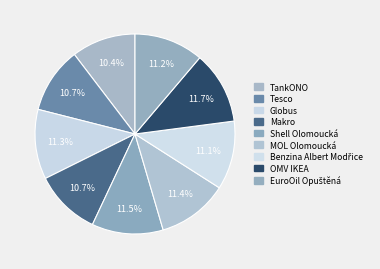

What is the smallest slice in the pie chart?

TankONO